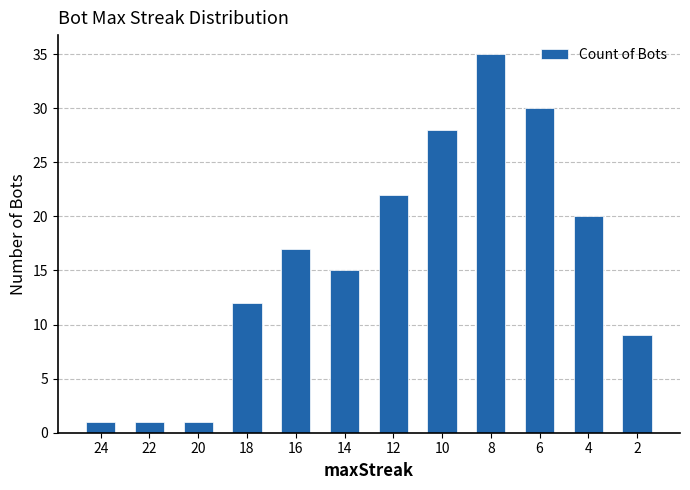

The value at 14 is 15. True or false?

True